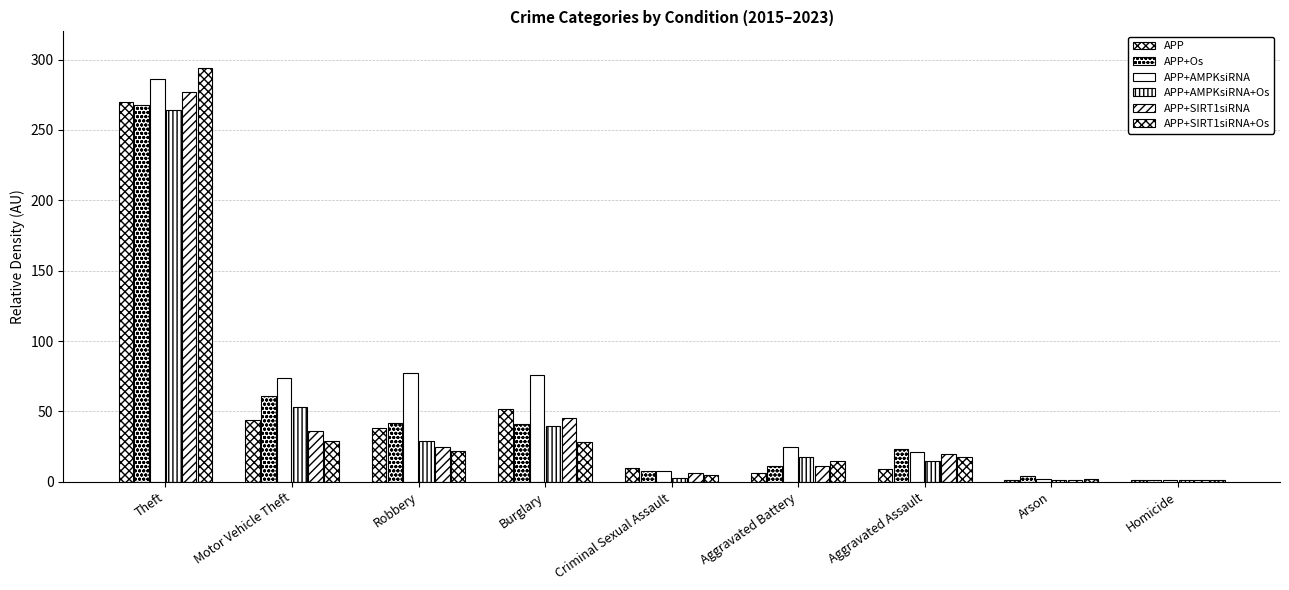

What is the label of the 3rd bar from the right?

Aggravated Assault